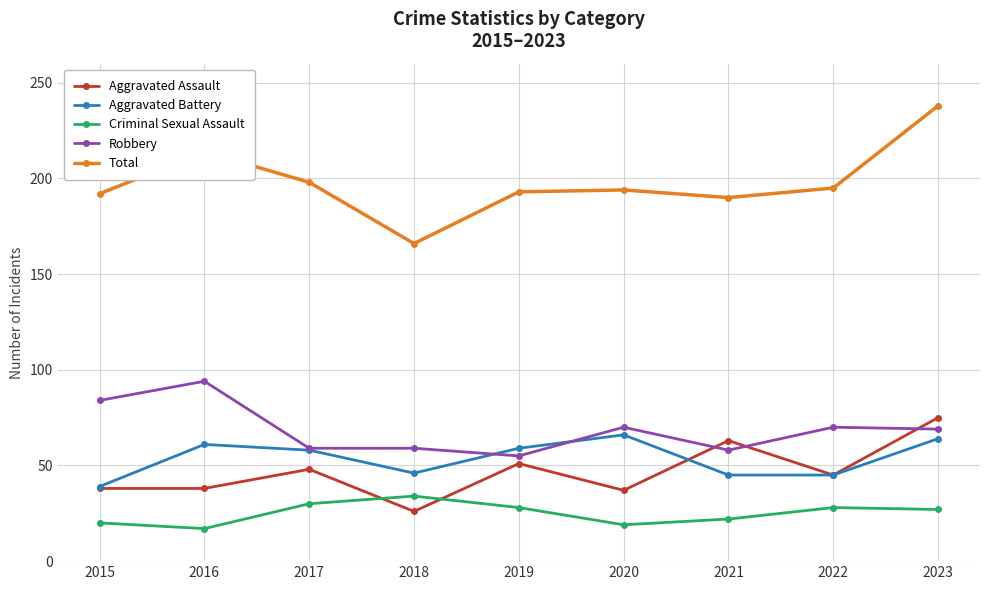

At which category does Total reach its first local valley?

2018